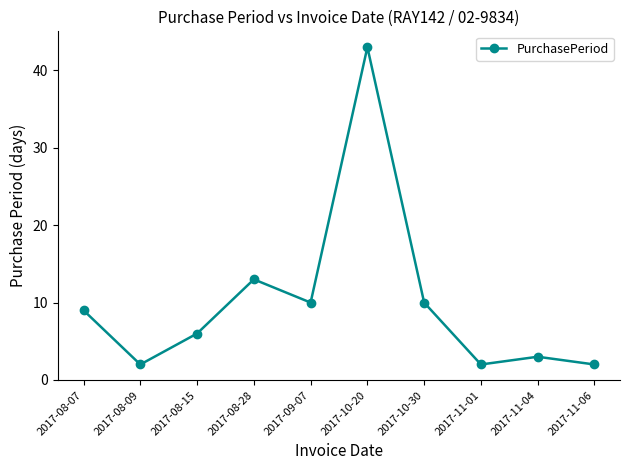

At which label is the value closest to 22?

2017-08-28